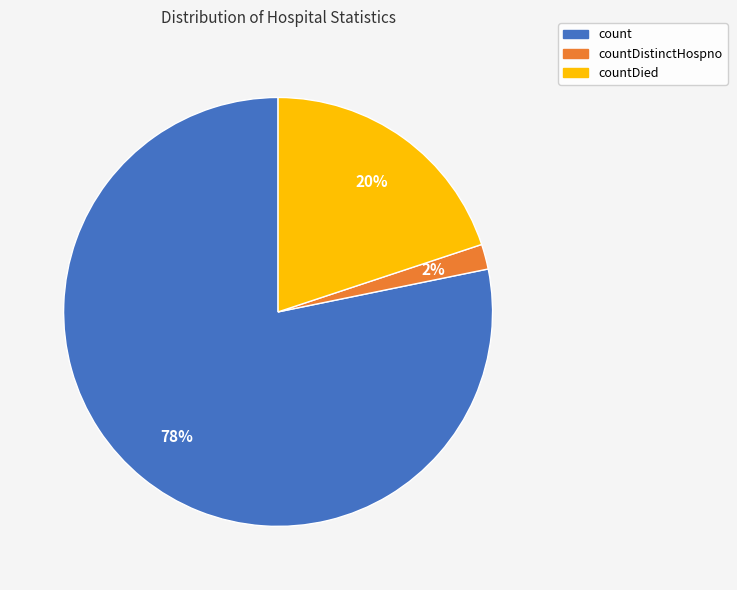

Does any single category account for the majority?

Yes